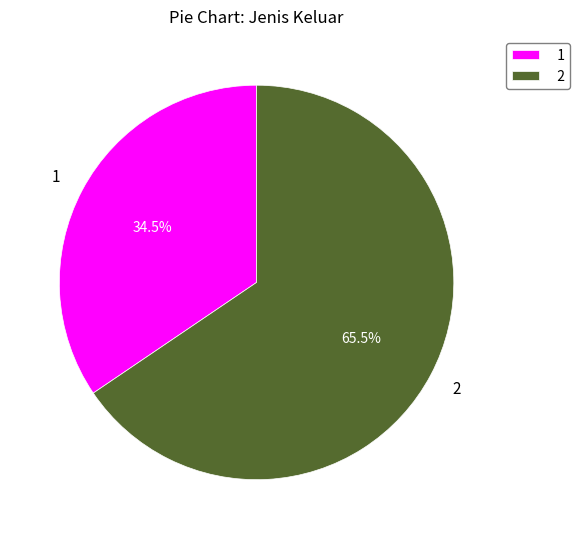

What is the smallest slice in the pie chart?

1